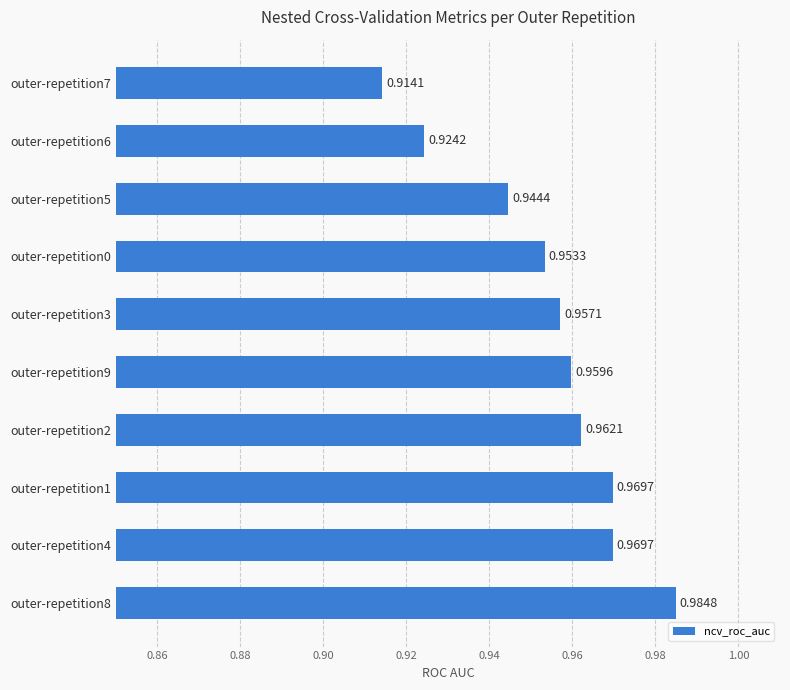

What is the sum of the values at outer-repetition4 and outer-repetition0?

1.9